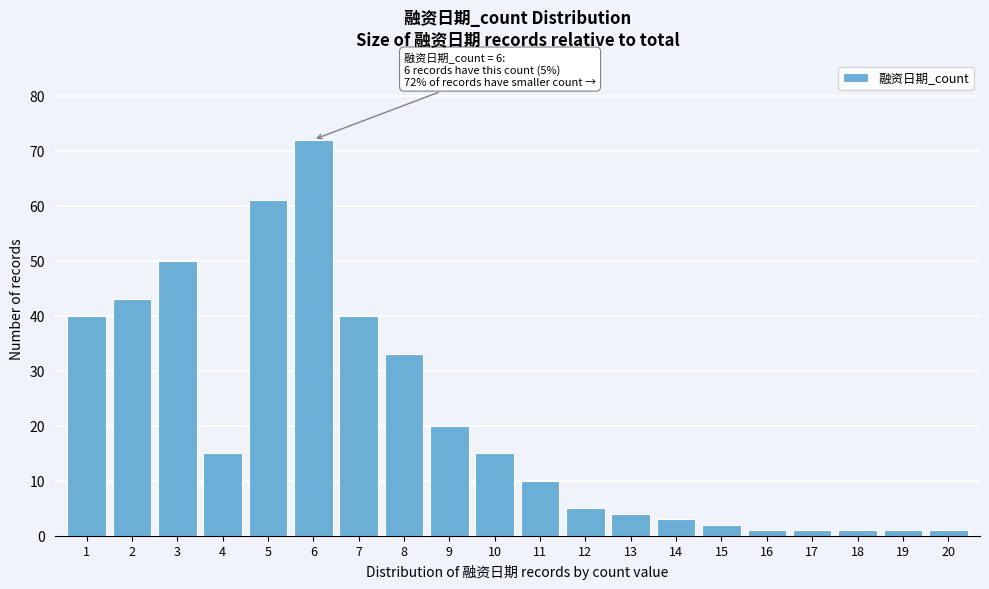

Reading left to right, transcribe all the data shown in this chart.

40	43	50	15	61	72	40	33	20	15	10	5	4	3	2	1	1	1	1	1